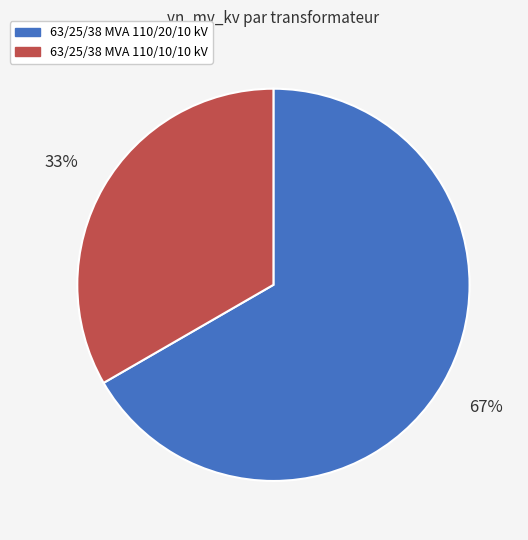

Is it true that 63/25/38 MVA 110/10/10 kV is 20% of the pie?

False